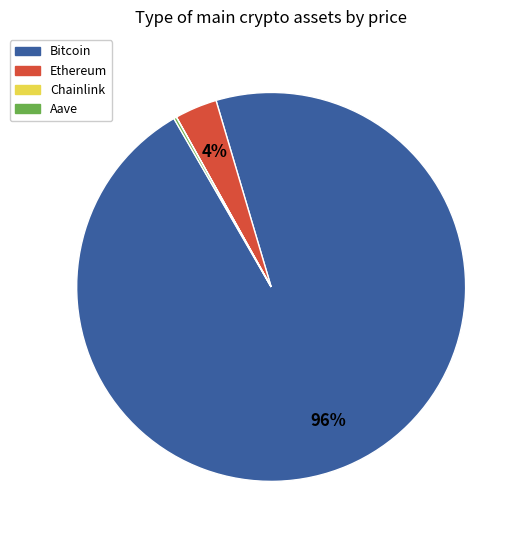

To the nearest percent, what is the average slice percentage?

25%